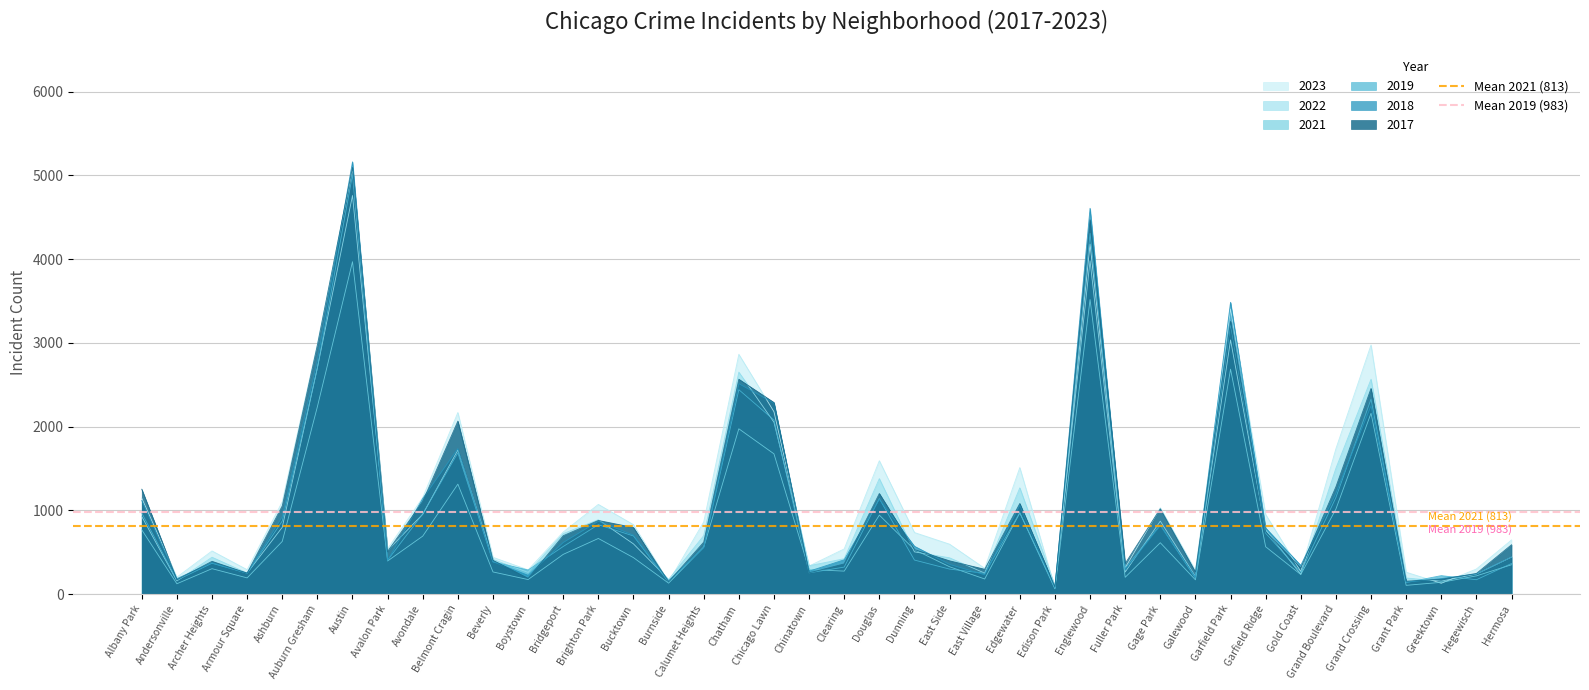

The value of Mean 2019 (983) at Andersonville is 982.5. True or false?

True